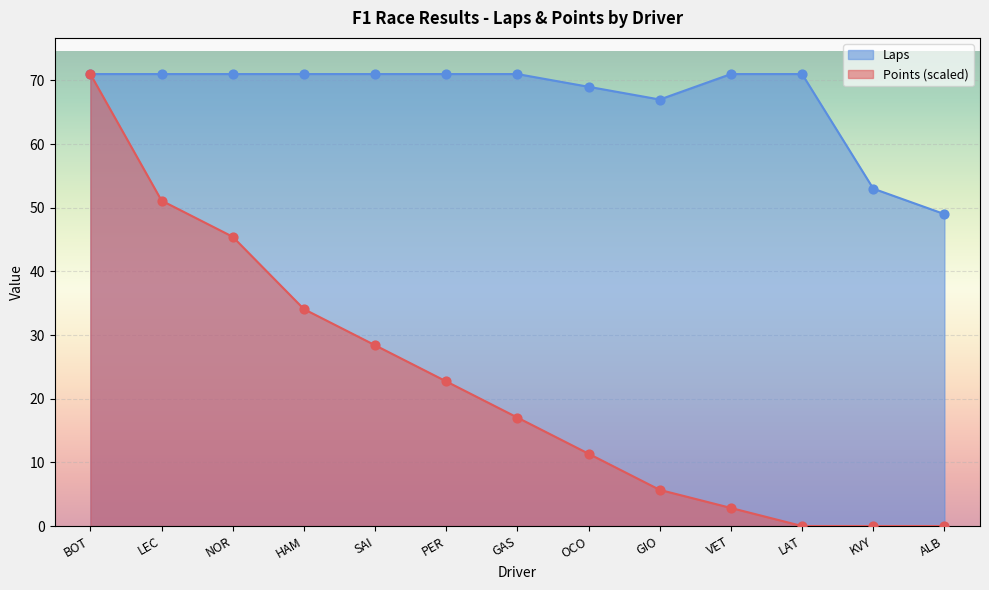

Which series has the widest spread of Y values?

Points